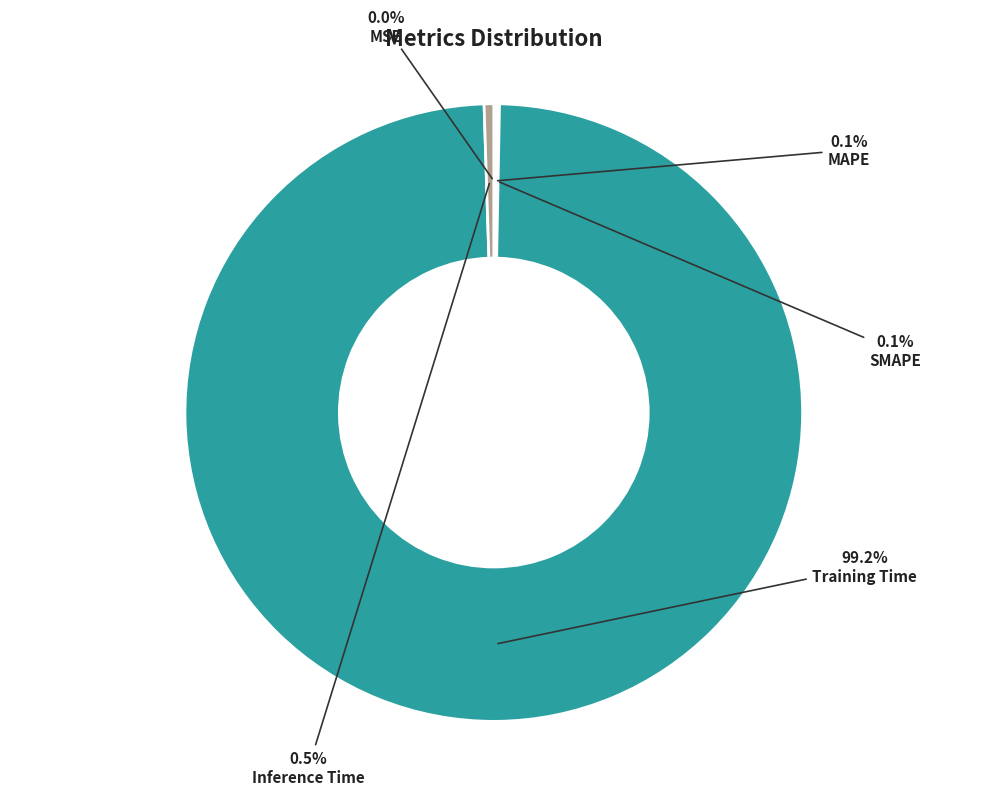

The Inference Time slice represents 11% of the pie. True or false?

False